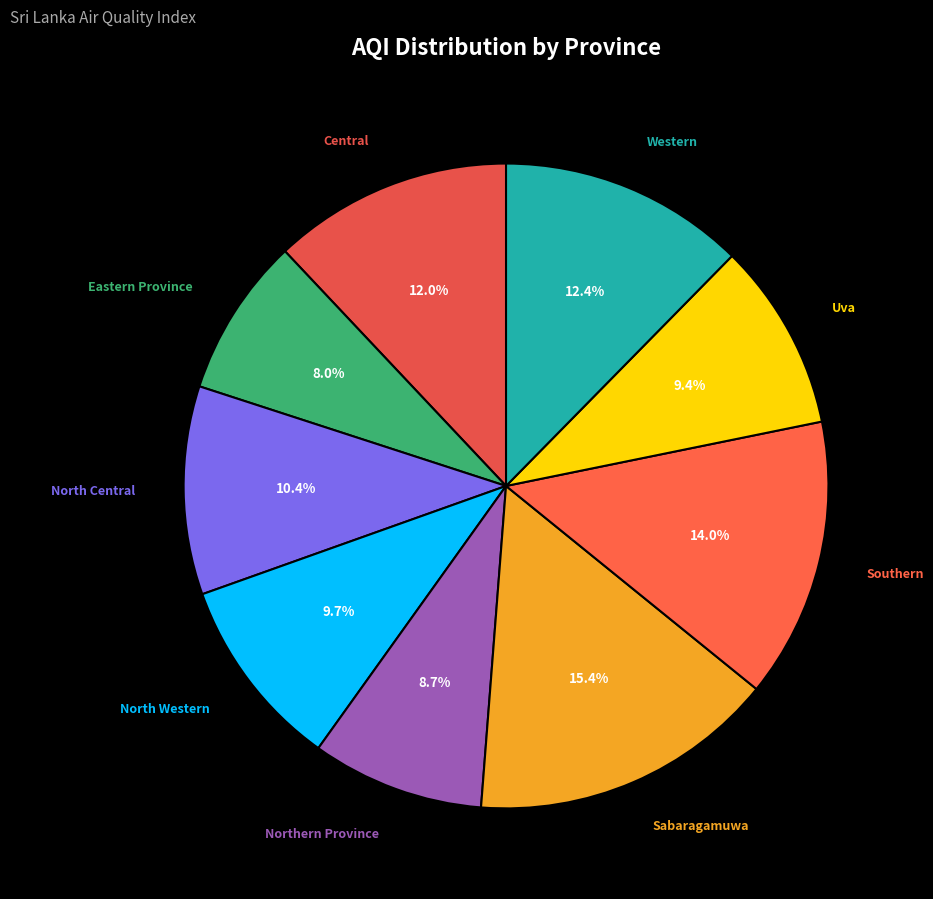

To the nearest percent, what is the difference between the largest and smallest slice percentages?

7%